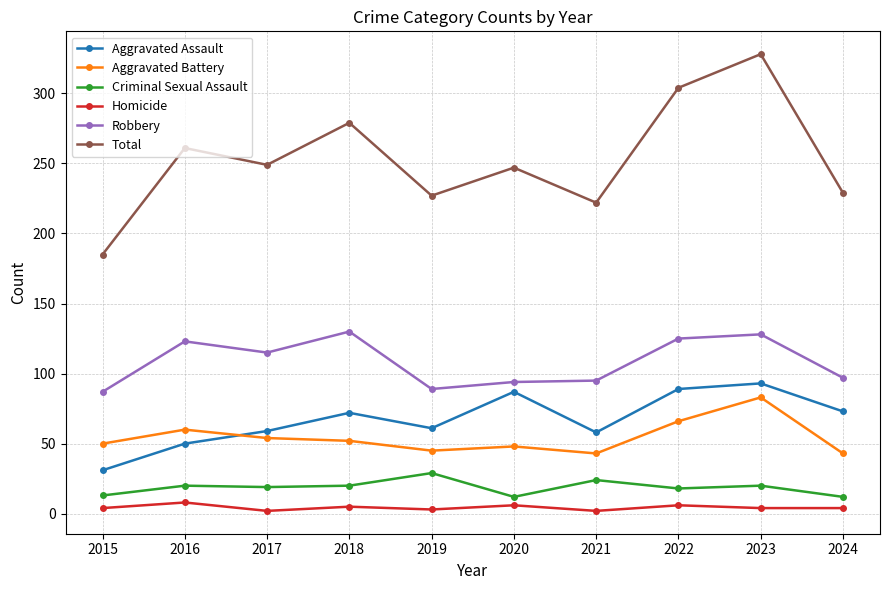

Read the Homicide value at 2018.

5